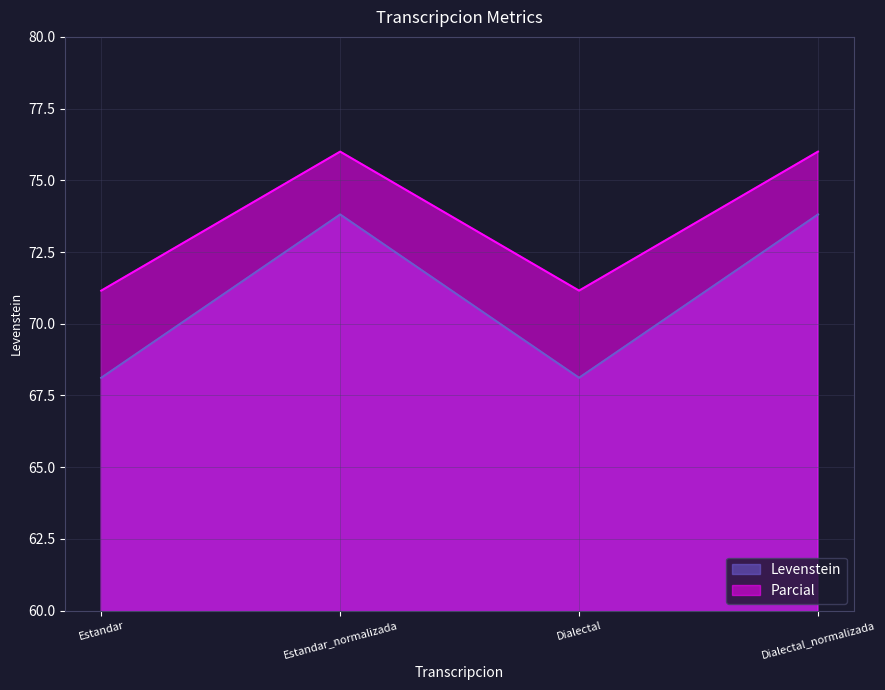

Reading left to right, what are all the values shown in this chart?

Levenstein: Estandar=68.1	Estandar_normalizada=73.8	Dialectal=68.1	Dialectal_normalizada=73.8
Parcial: Estandar=71.2	Estandar_normalizada=76.0	Dialectal=71.2	Dialectal_normalizada=76.0